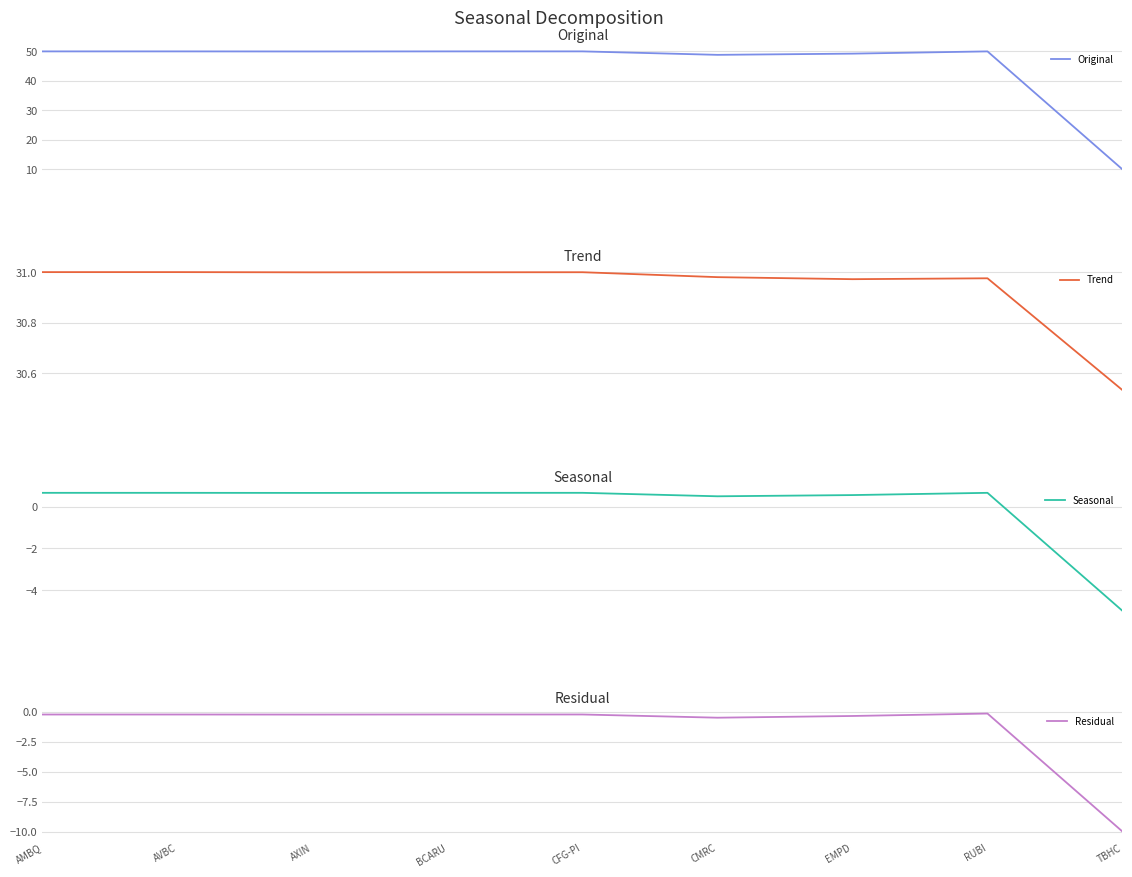

In Residual, how many points are higher than both neighbors (excluding endpoints)?

3